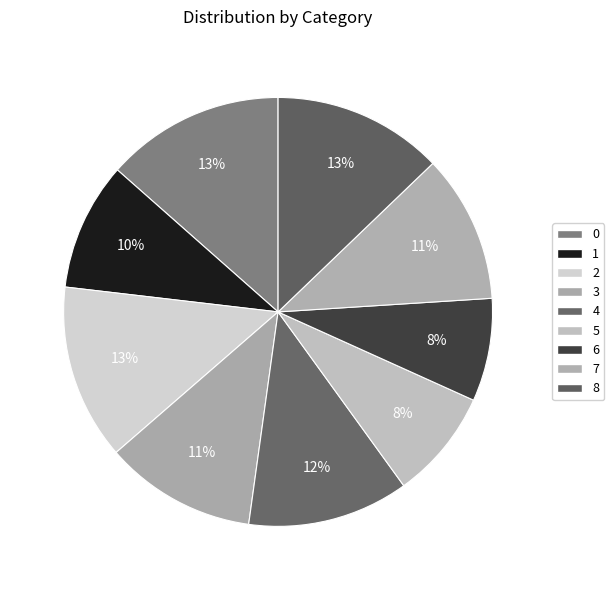

The 7 slice represents 11% of the pie. True or false?

True